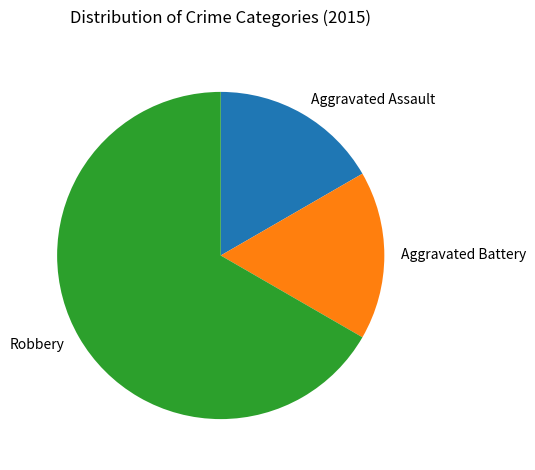

What is the largest slice in the pie chart?

Robbery